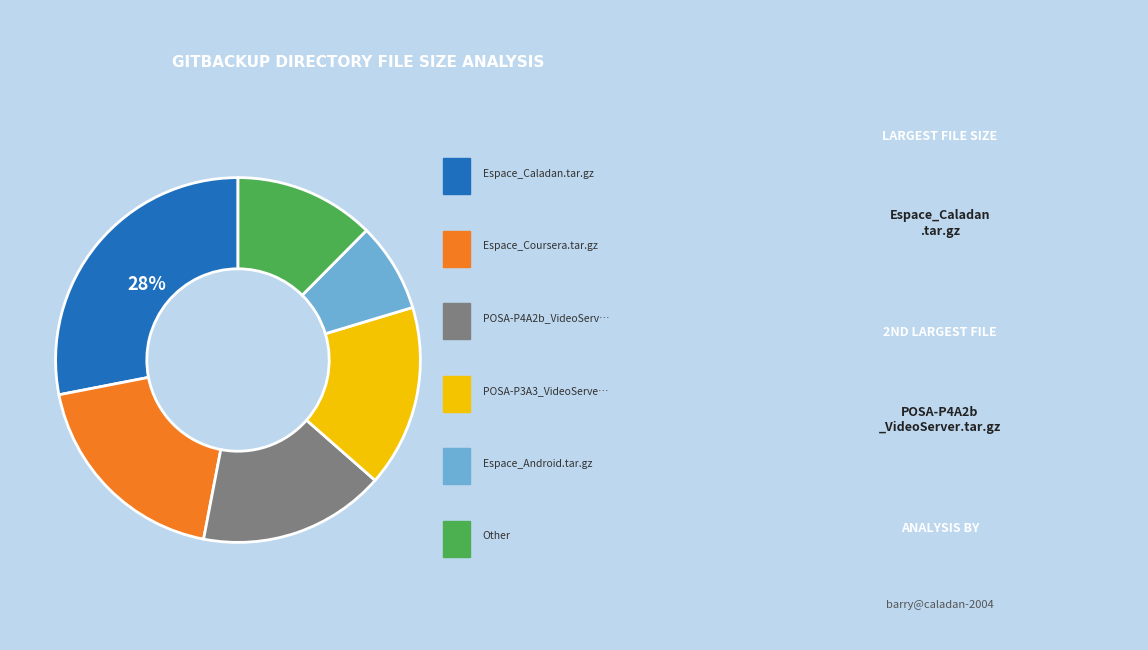

Is there any slice that represents more than half of the pie?

No